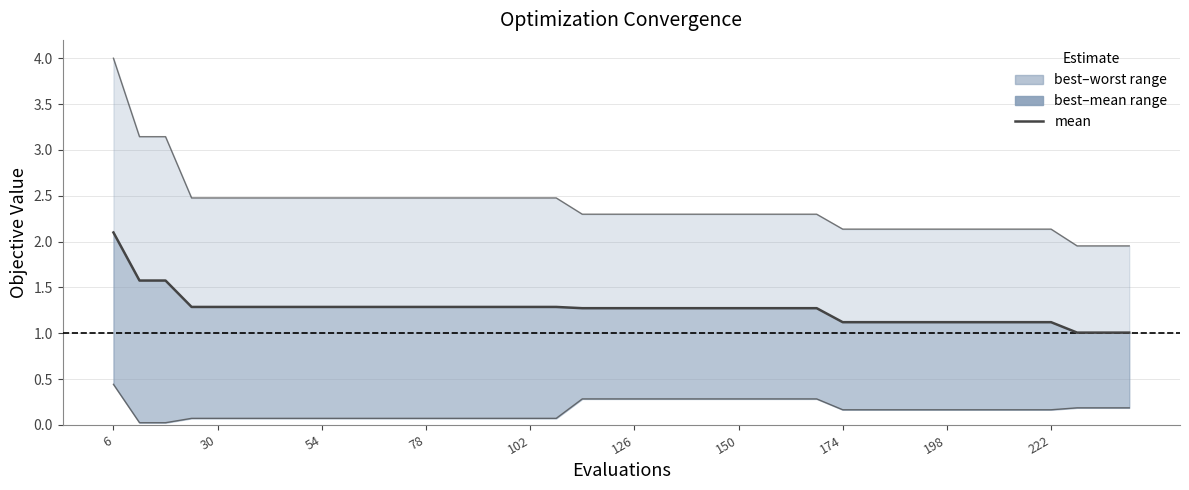

What is the average value of the best series?

0.2